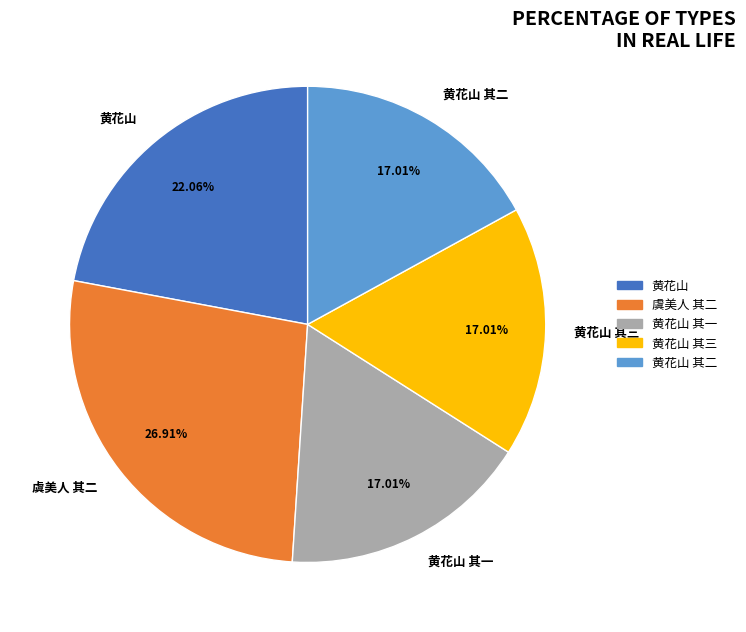

Is there any slice that represents more than half of the pie?

No